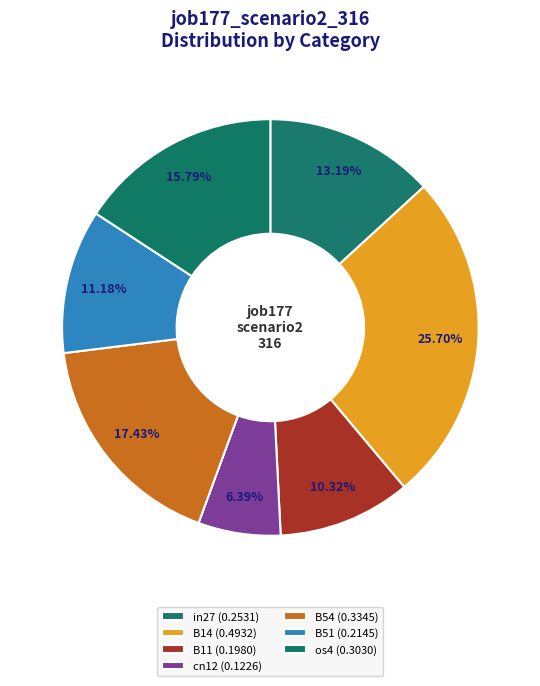

To the nearest percent, what is the difference between the os4 and B54 slice percentages?

2%